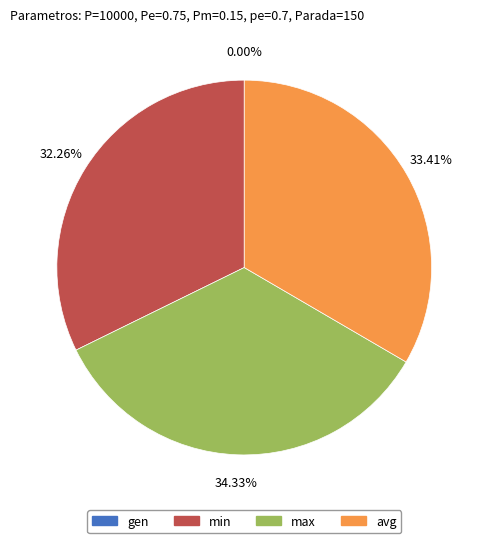

How many segments does this pie chart have?

4